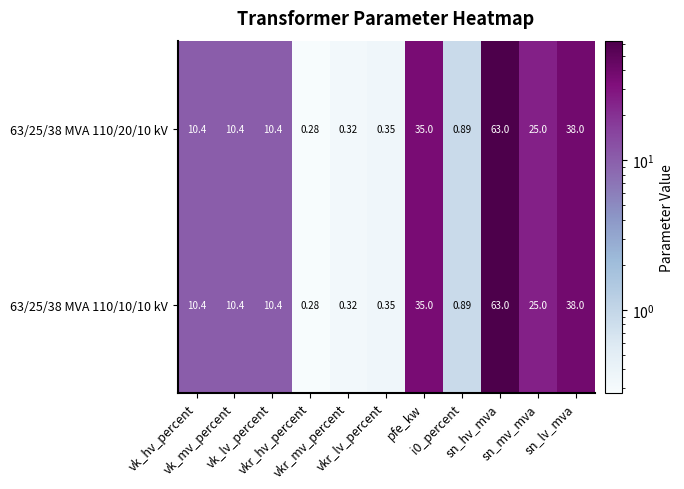

Count the number of categories in the chart.

11